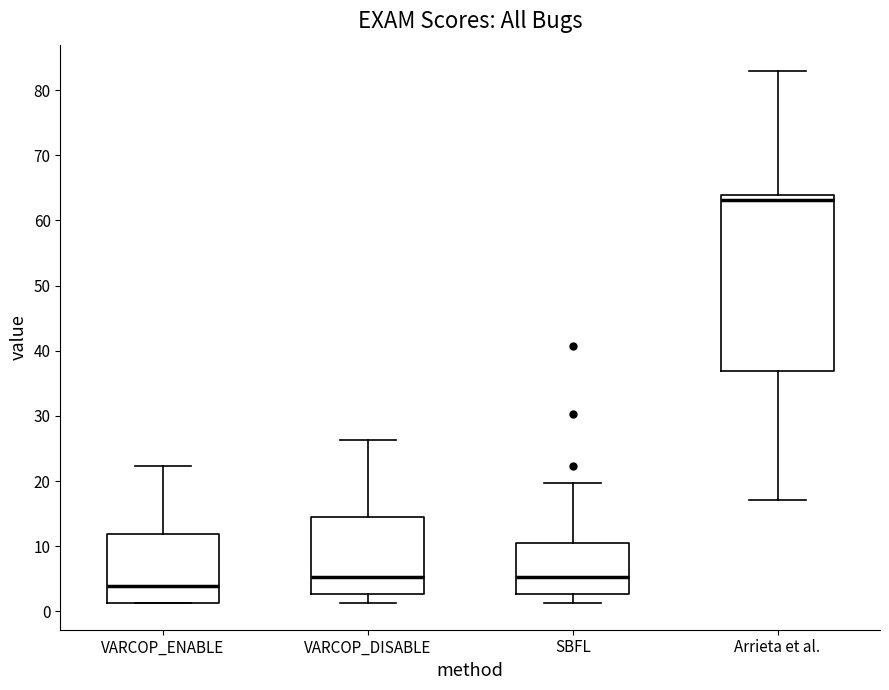

Where does the upper whisker of the box for VARCOP_ENABLE end on the y-axis? The values are not printed on the chart, so give them approximately, as read against the axis.

22